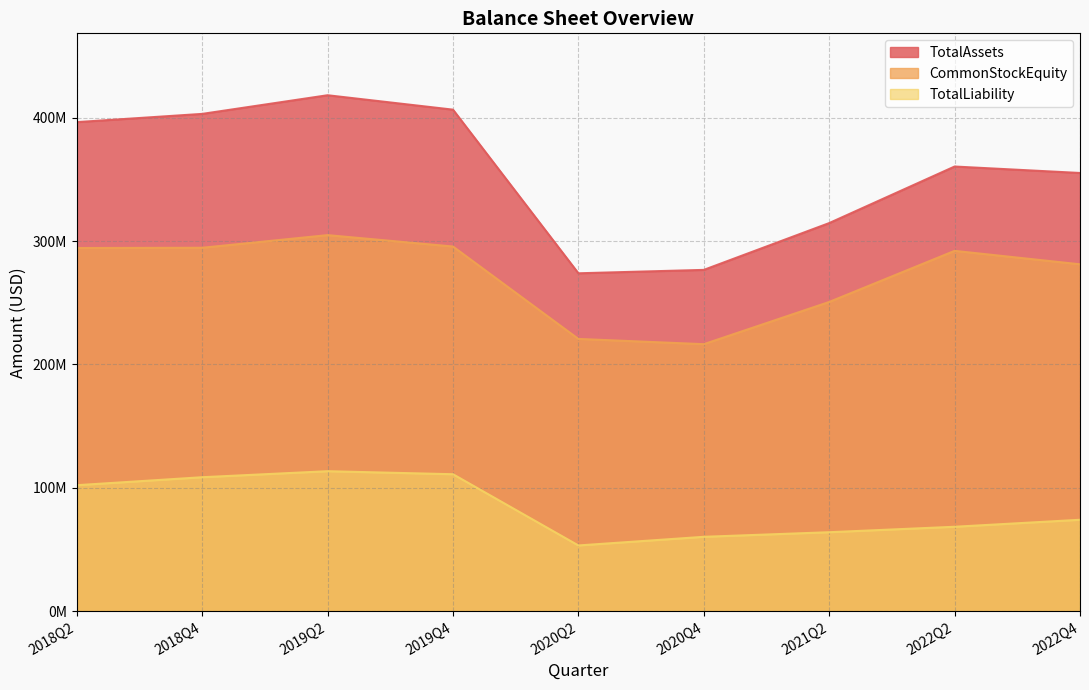

At how many categories does at least one series exceed 168584808?

9